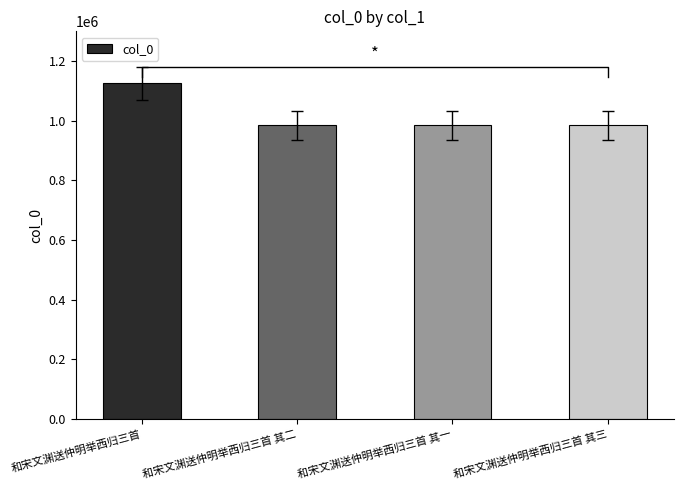

What is the difference between the values at 和宋文渊送仲明举西归三首 and 和宋文渊送仲明举西归三首 其三?

140589